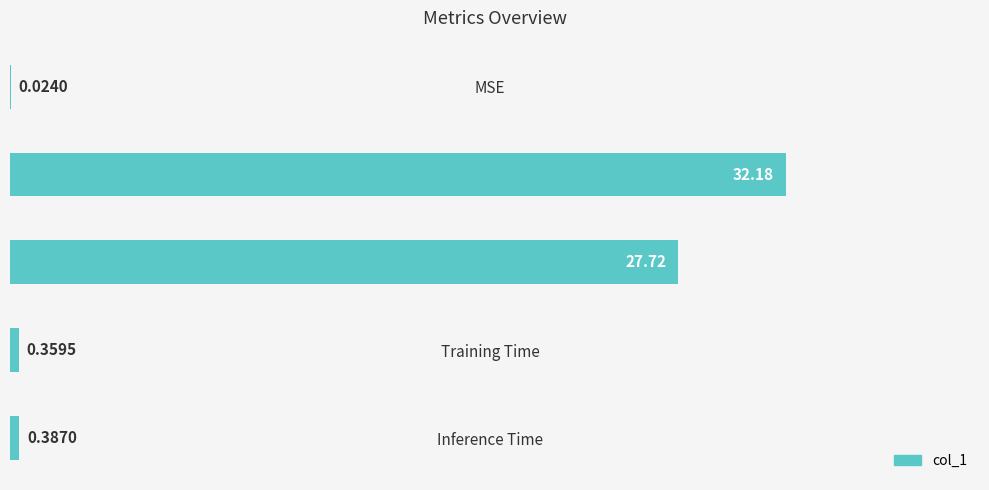

Which category has the highest value across all series?

MAPE